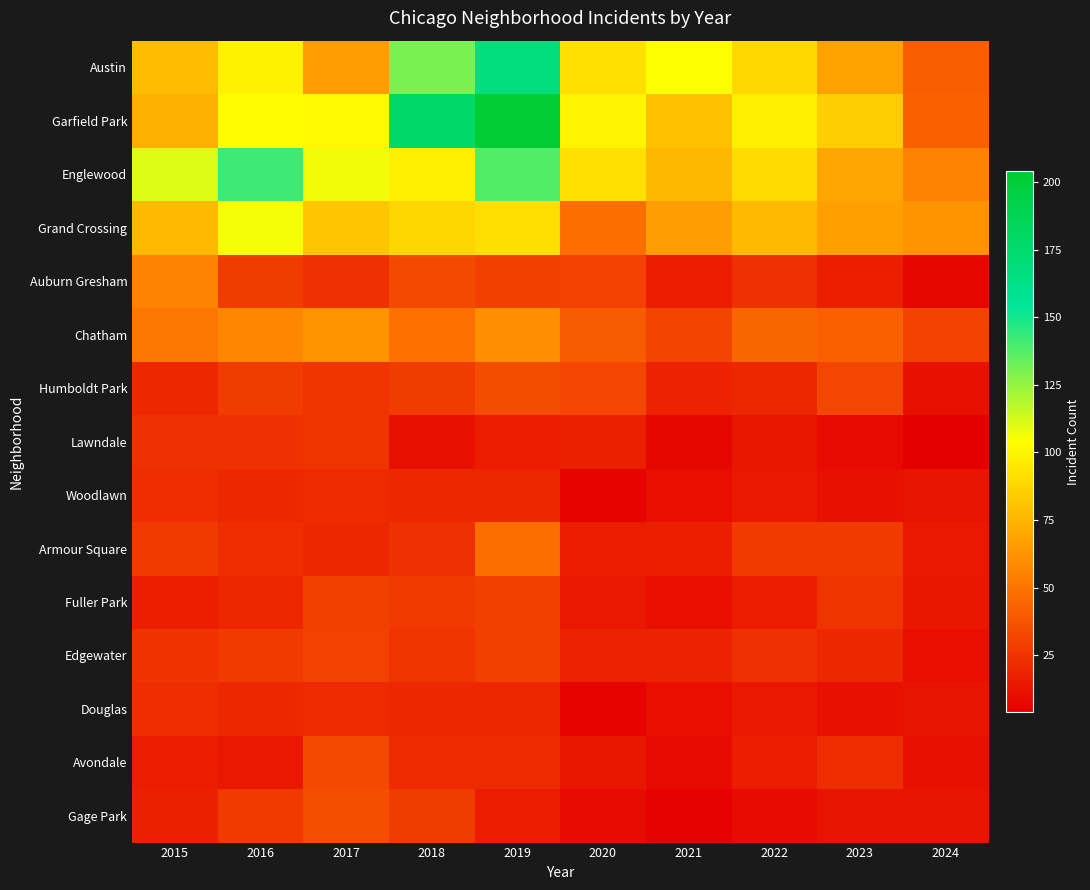

Rank the series at 2019 from highest to lowest value.

Garfield Park, Austin, Englewood, Grand Crossing, Chatham, Armour Square, Humboldt Park, Auburn Gresham, Fuller Park, Edgewater, Avondale, Woodlawn, Douglas, Lawndale, Gage Park